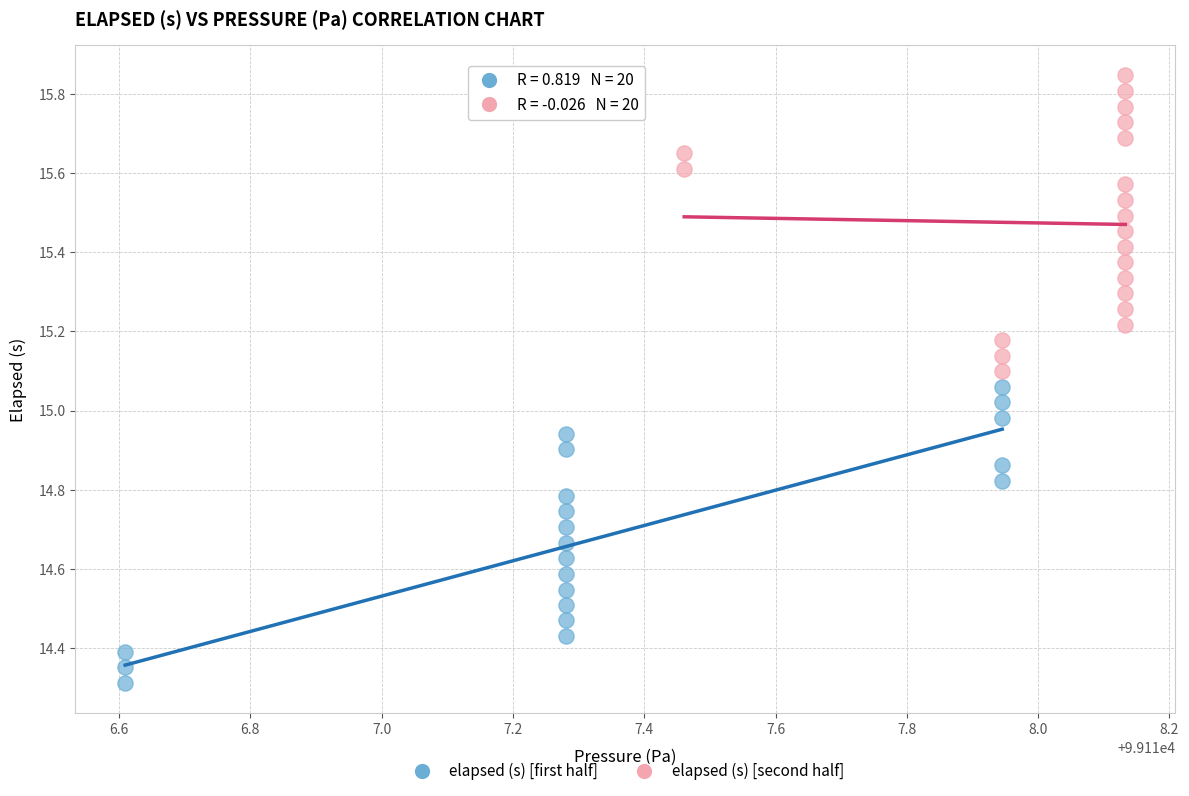

Which series contains the lowest Y value?

elapsed (s) [first half]